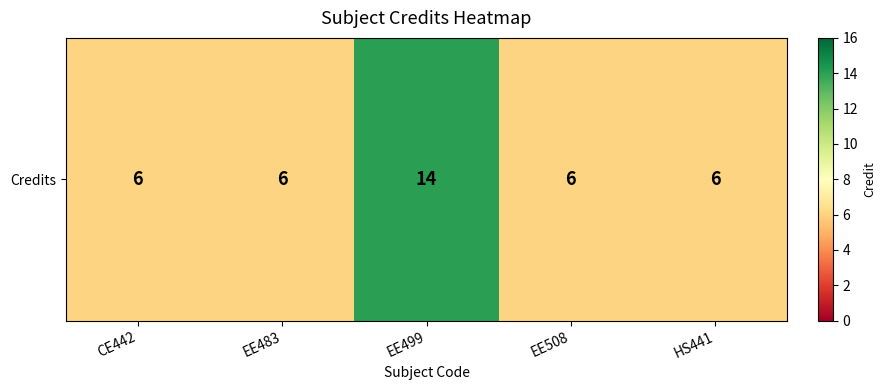

Rank the categories by value from highest to lowest.

EE499, CE442, EE483, EE508, HS441